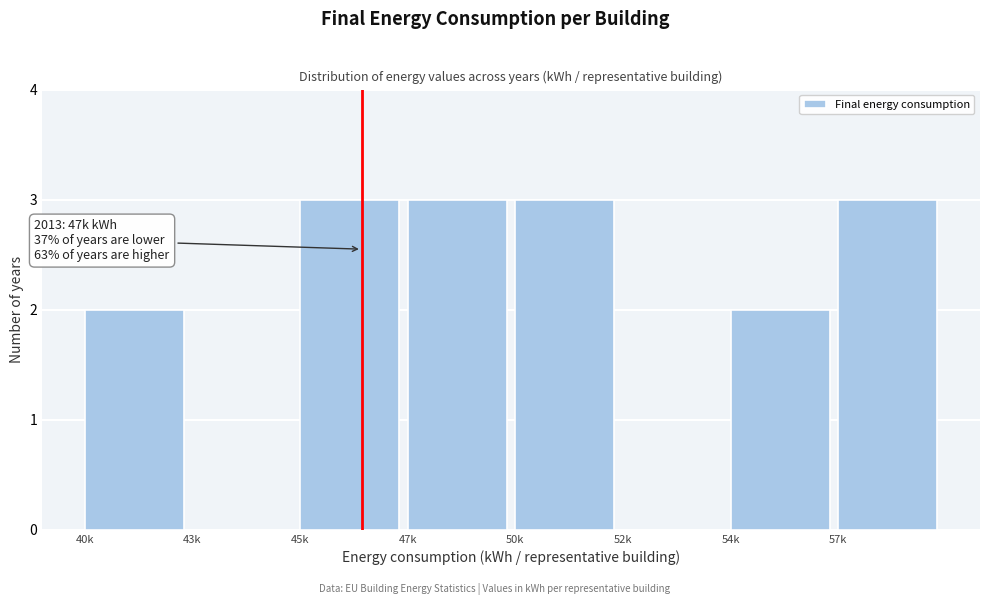

Reading left to right, transcribe all the data shown in this chart.

40k=2	43k=0	45k=3	47k=3	50k=3	52k=0	54k=2	57k=3